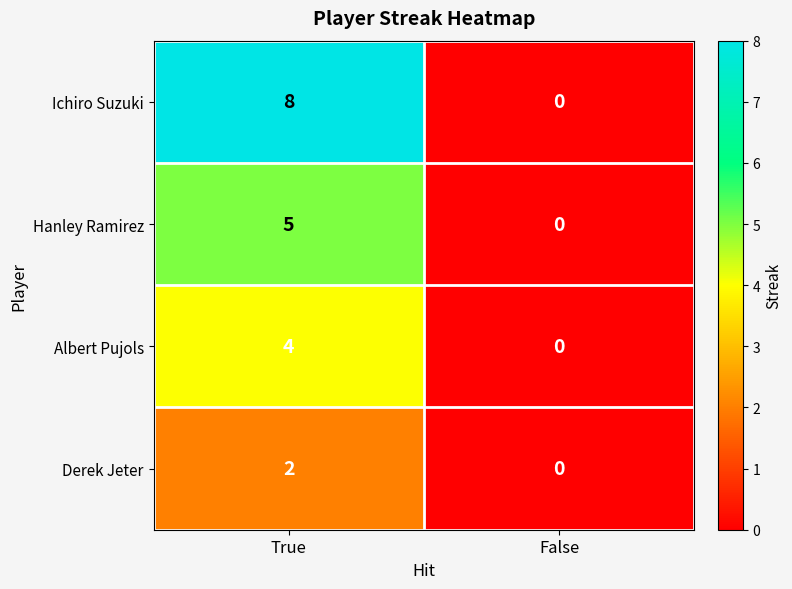

Which series has the largest total across all categories?

Ichiro Suzuki